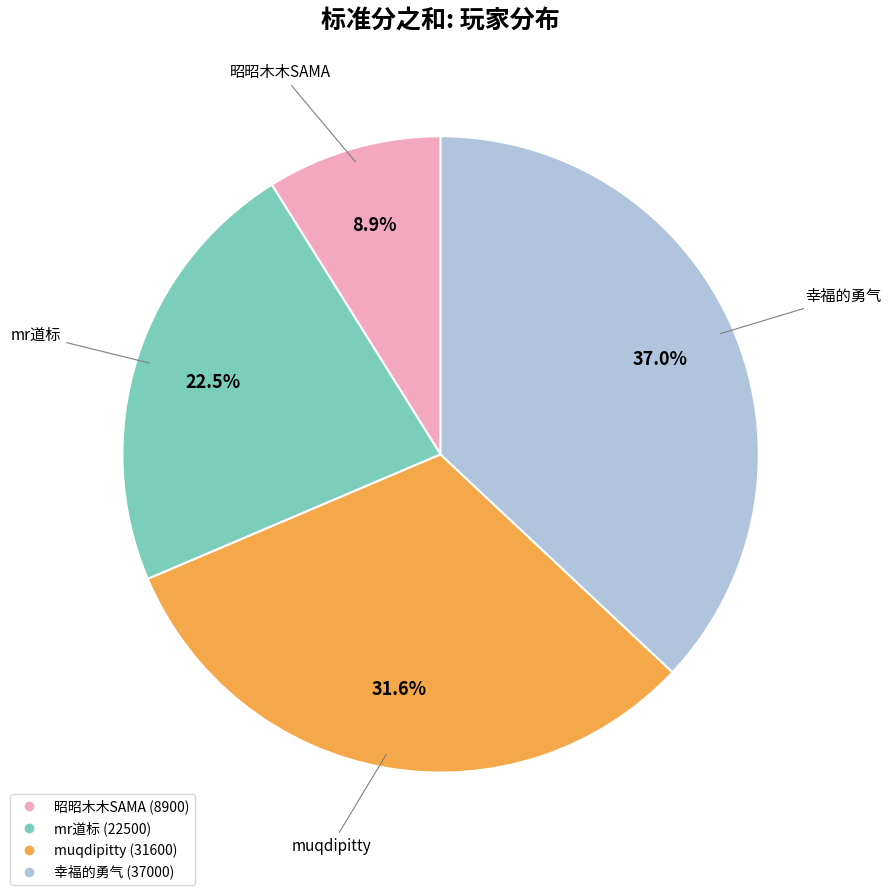

To the nearest percent, what is the difference between the mr道标 and muqdipitty slice percentages?

9%